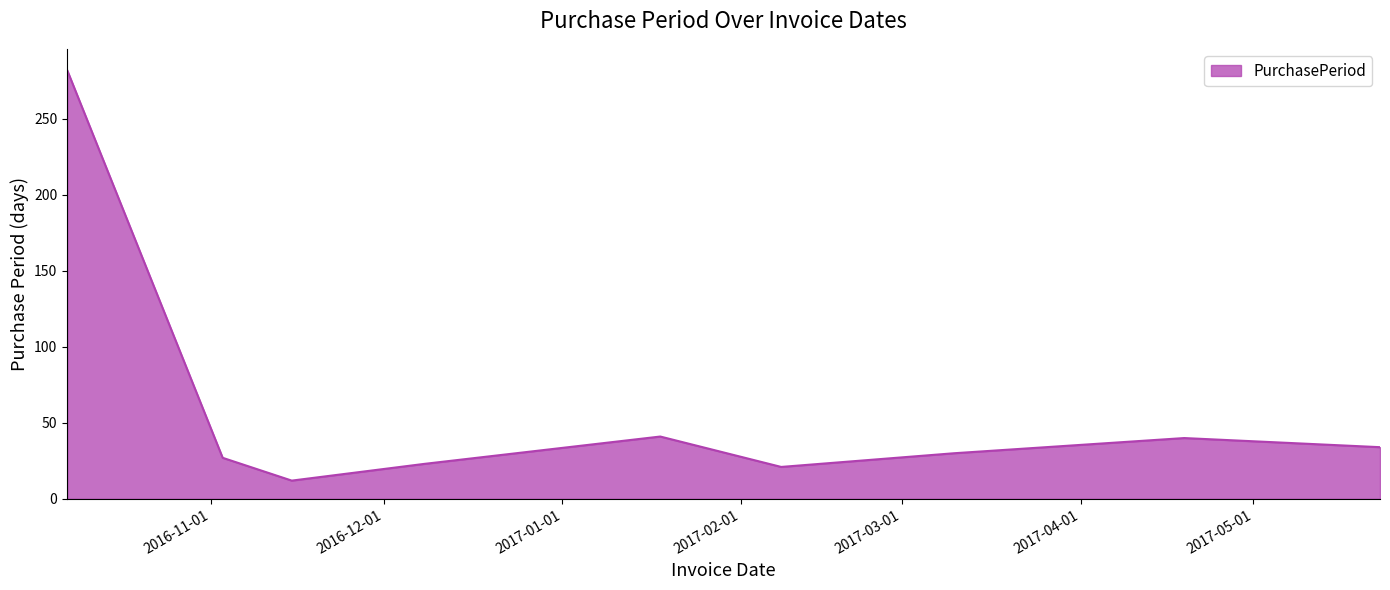

What is the smallest value displayed?

12